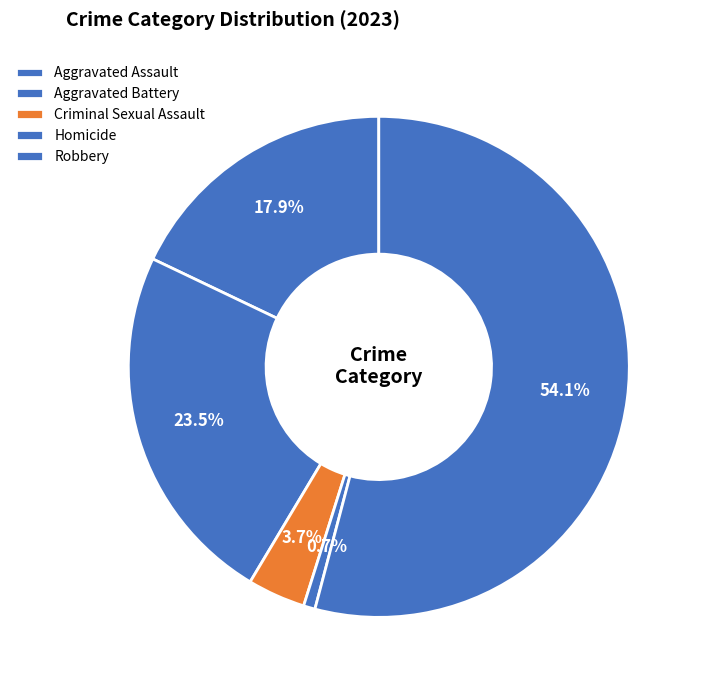

Which has a higher value, Homicide or Aggravated Battery?

Aggravated Battery